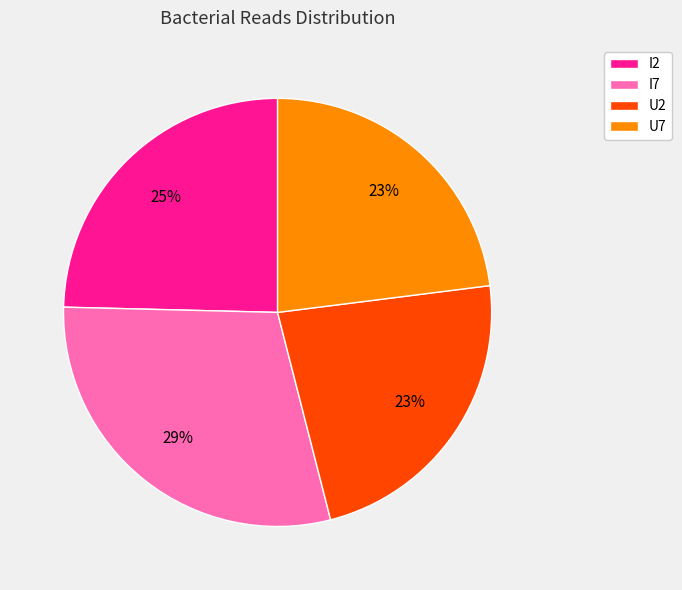

Is there a majority slice in this chart?

No